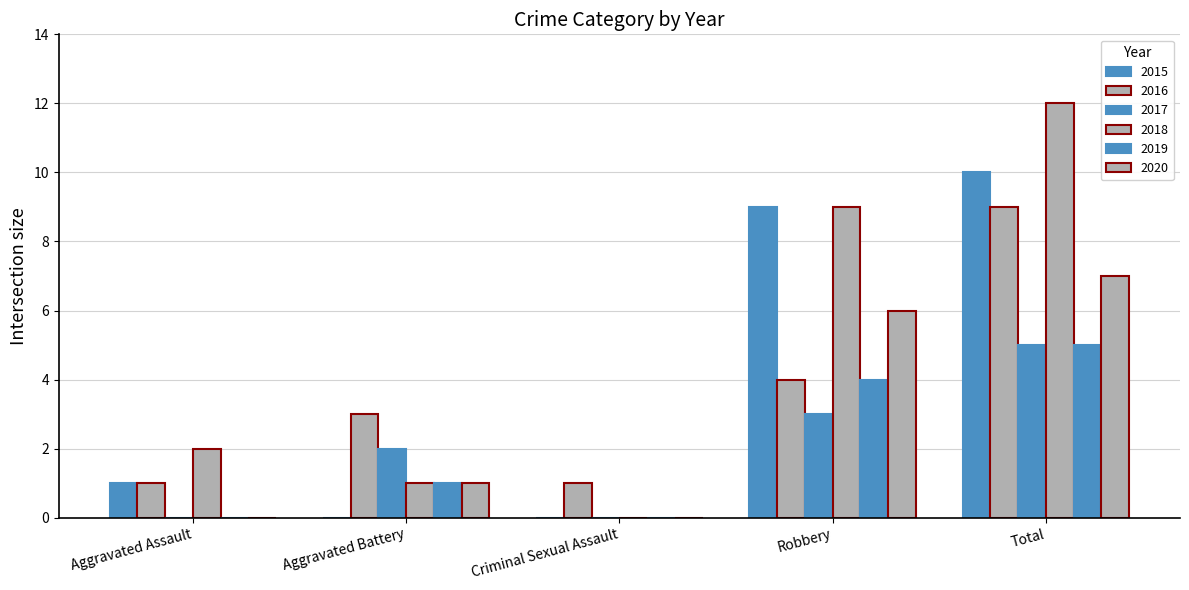

Where is 2015 nearest to the value 5?

Aggravated Assault